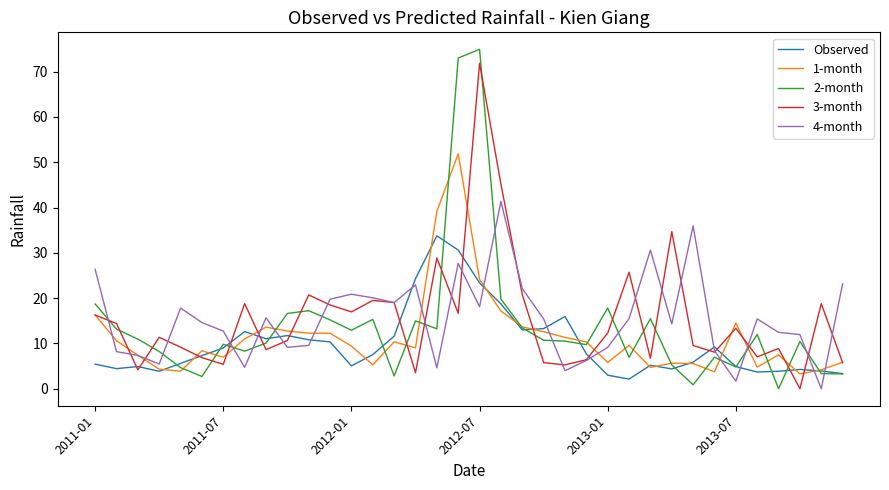

What is the maximum value shown in the chart?

74.9